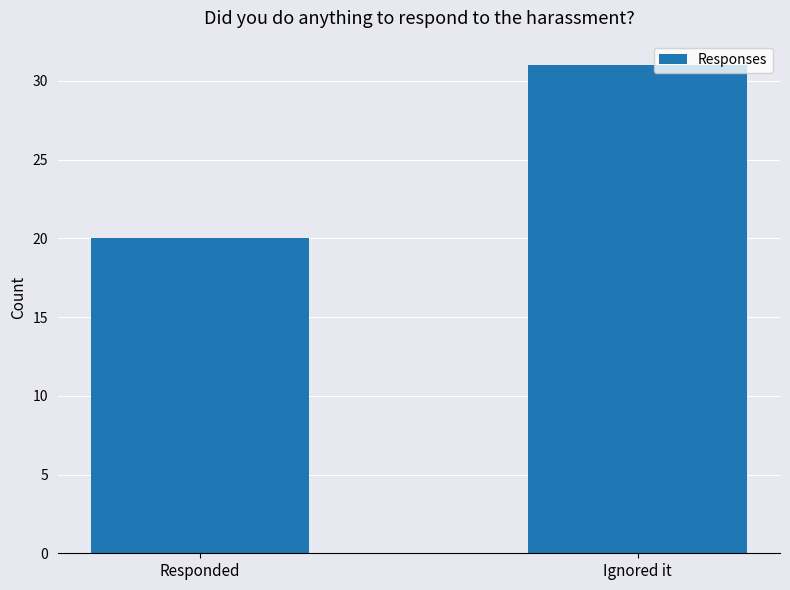

What is the minimum value shown in the chart?

20